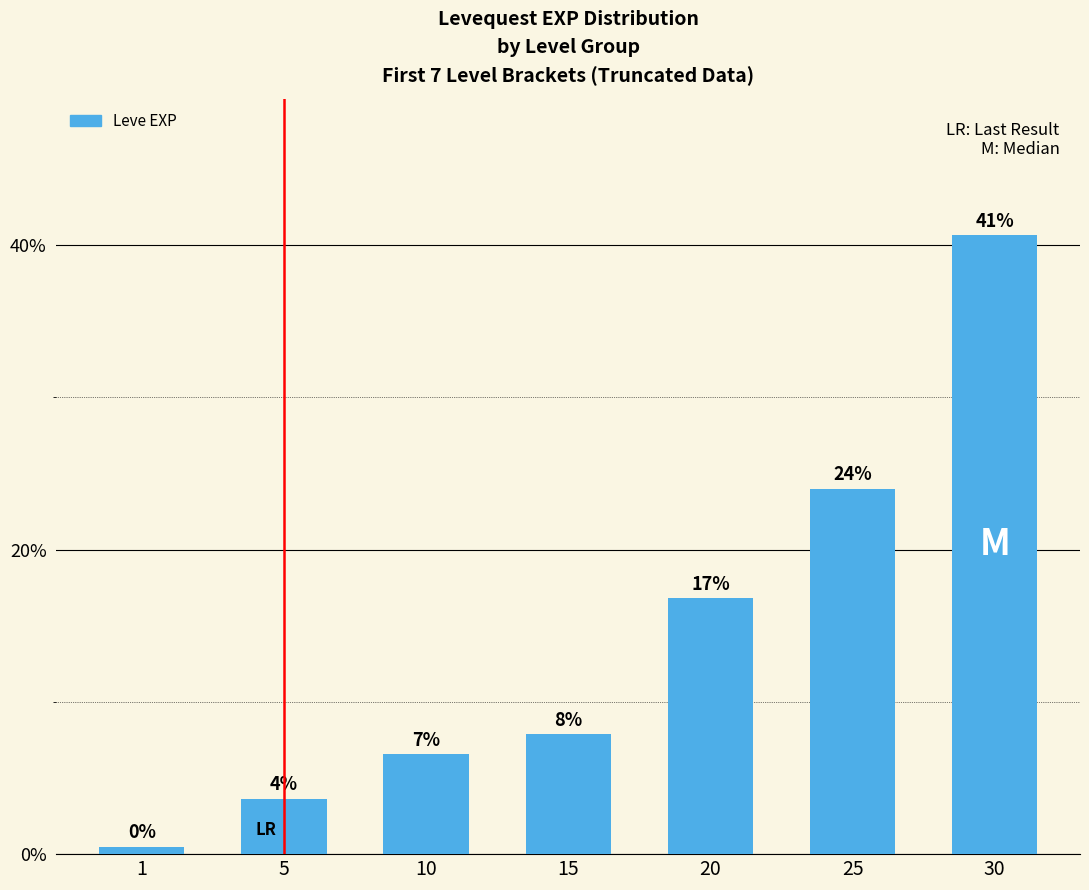

What is the minimum value shown in the chart?

0.5